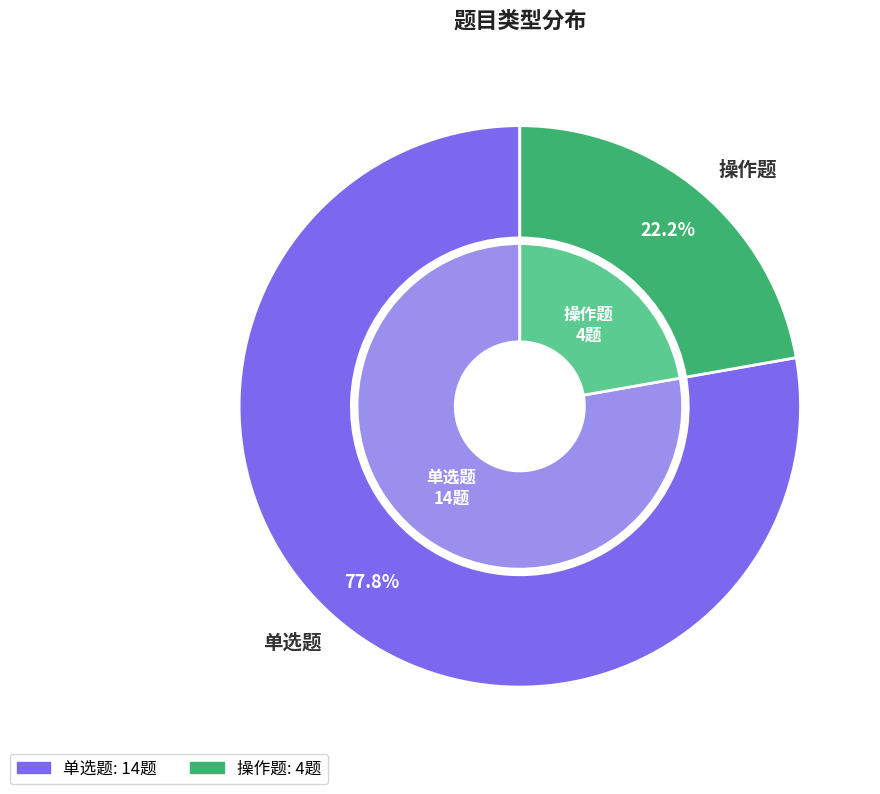

The 单选题 slice represents 78% of the pie. True or false?

True